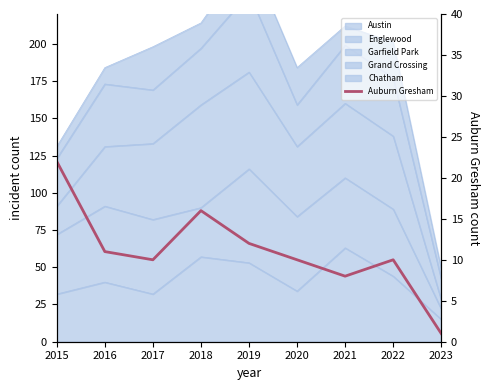

At which label is the value closest to 11?

2016